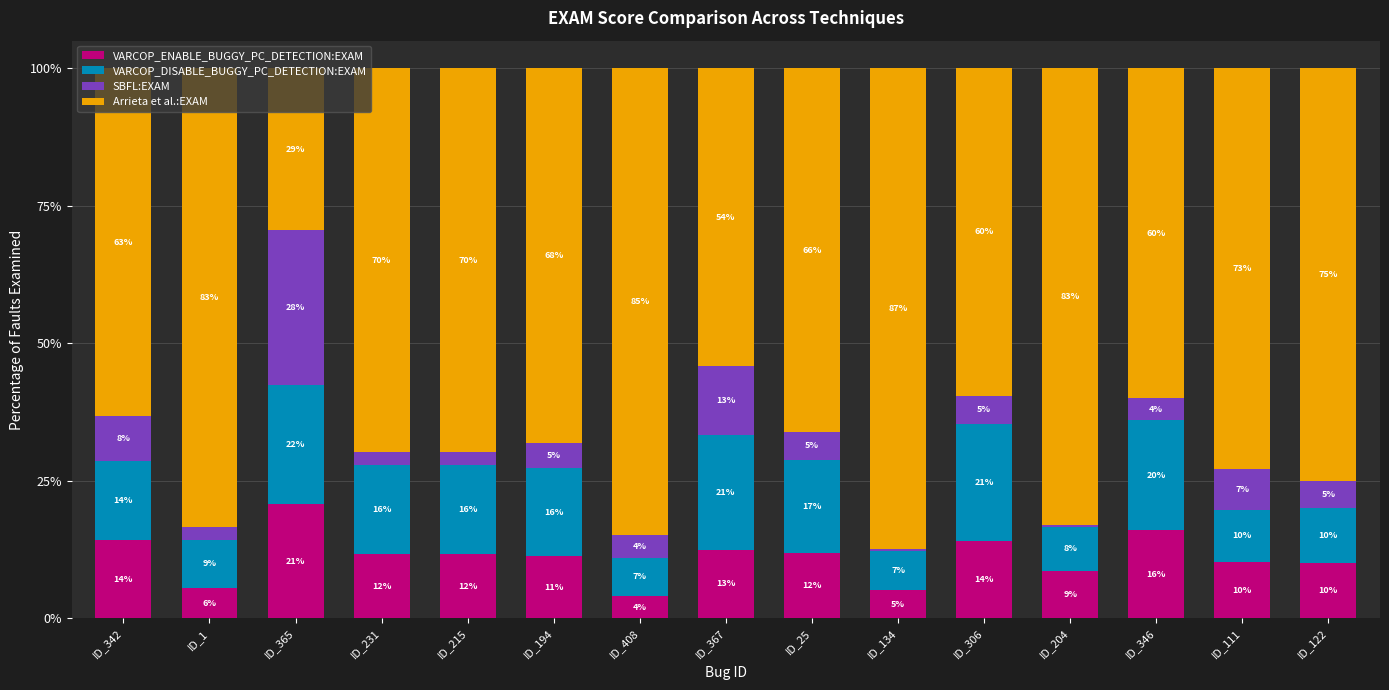

What is the total value across all series at ID_194?

100.0